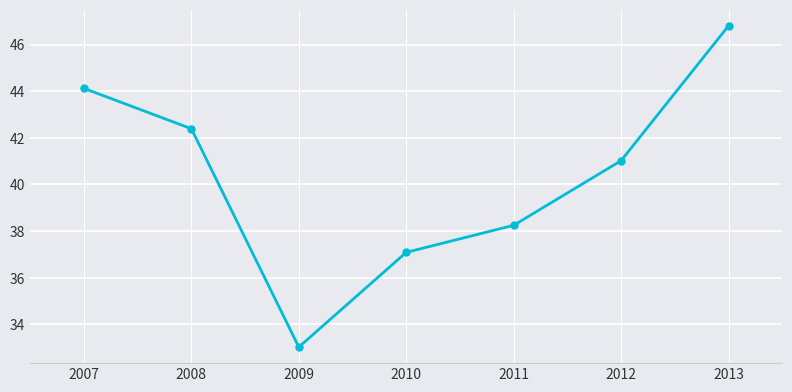

How many data points are less than 41?

3